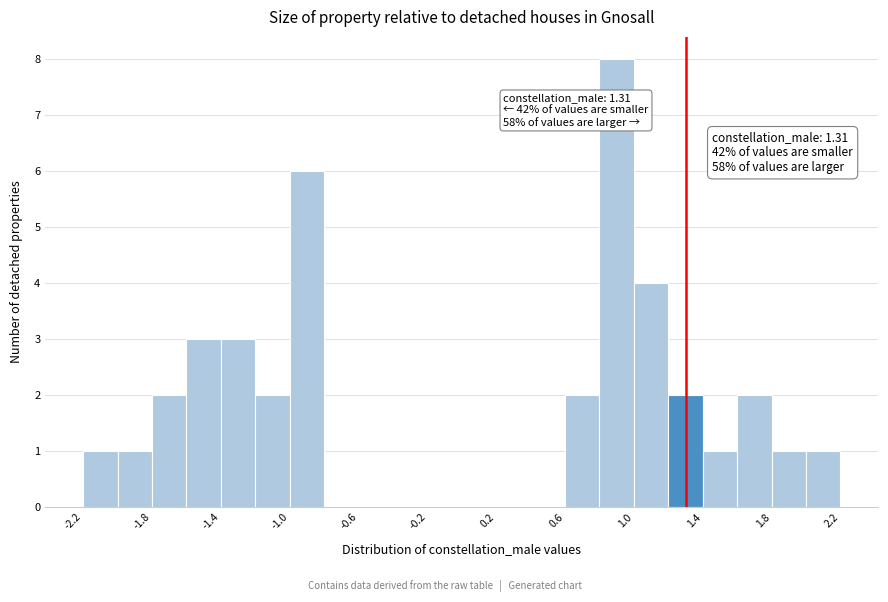

Over which range of the x-axis is the bar tallest?

0.8 to 1.0